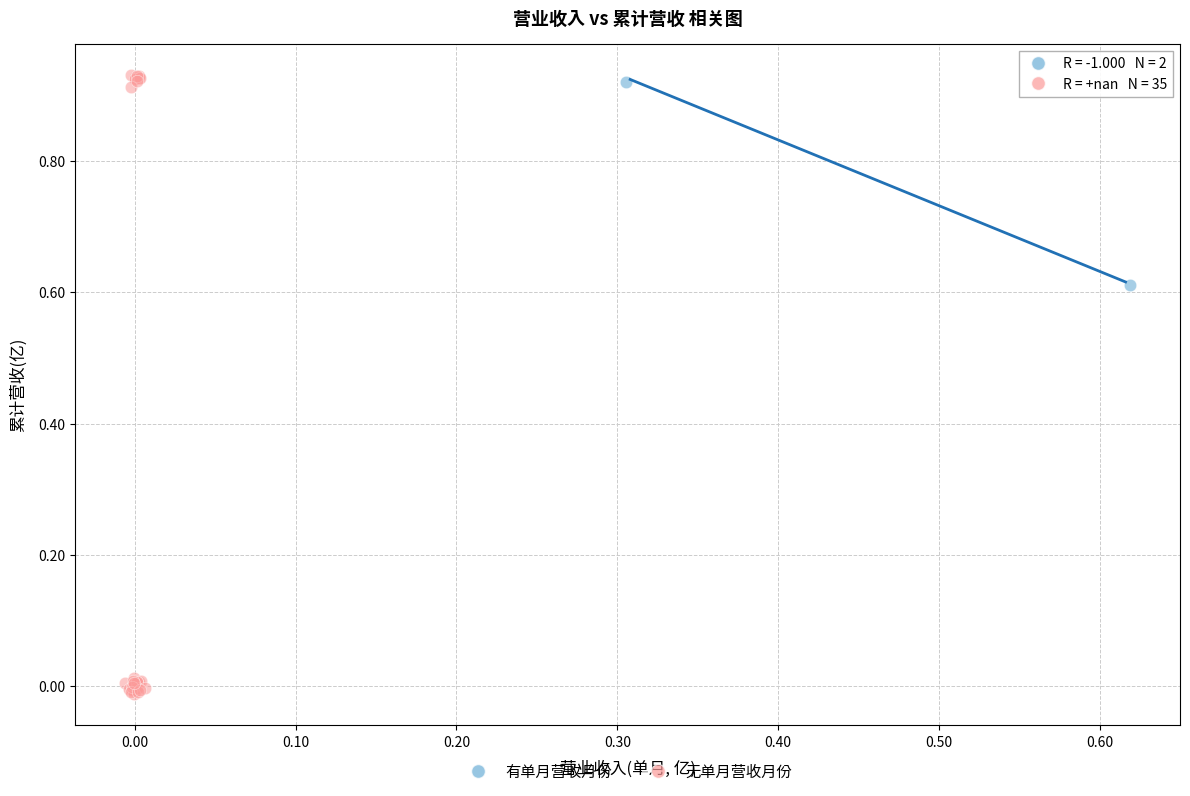

What are all the series names shown in the legend?

有单月营收月份, 无单月营收月份